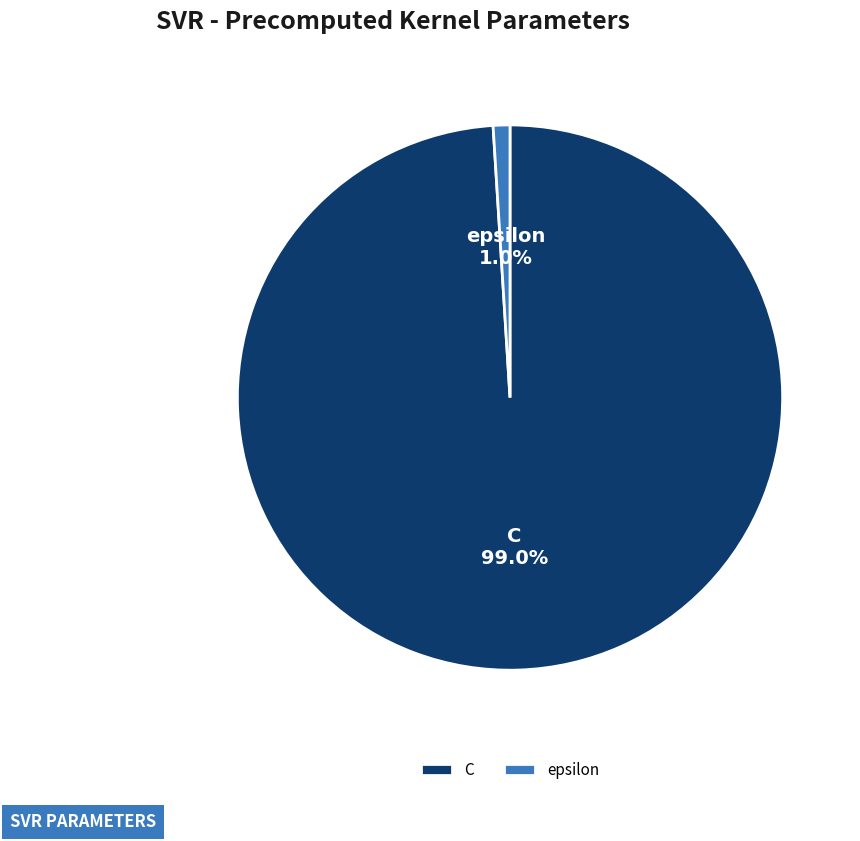

What percentage do epsilon and C together represent?

100.0%